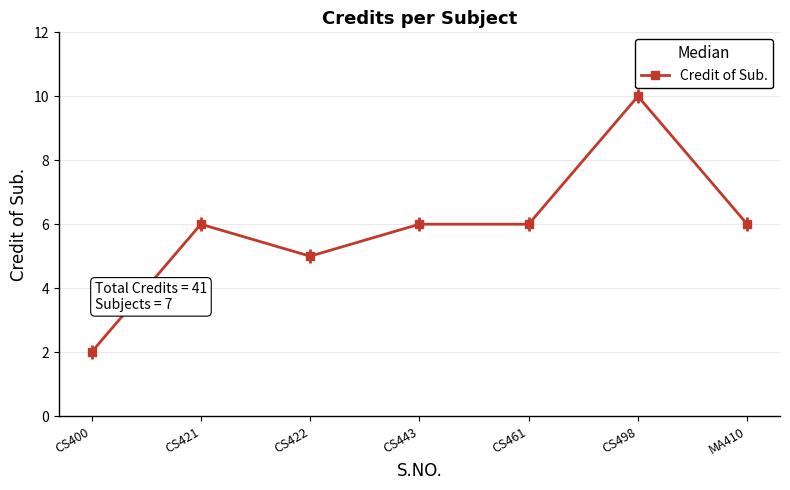

Reading left to right, extract all data points from this chart.

CS400=2	CS421=6	CS422=5	CS443=6	CS461=6	CS498=10	MA410=6